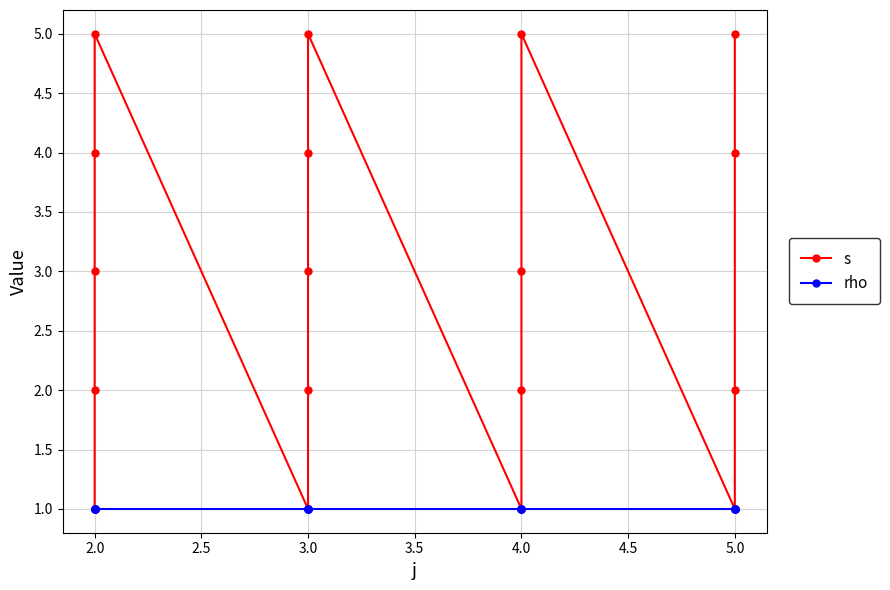

True or false: rho and s cross at least once.

False